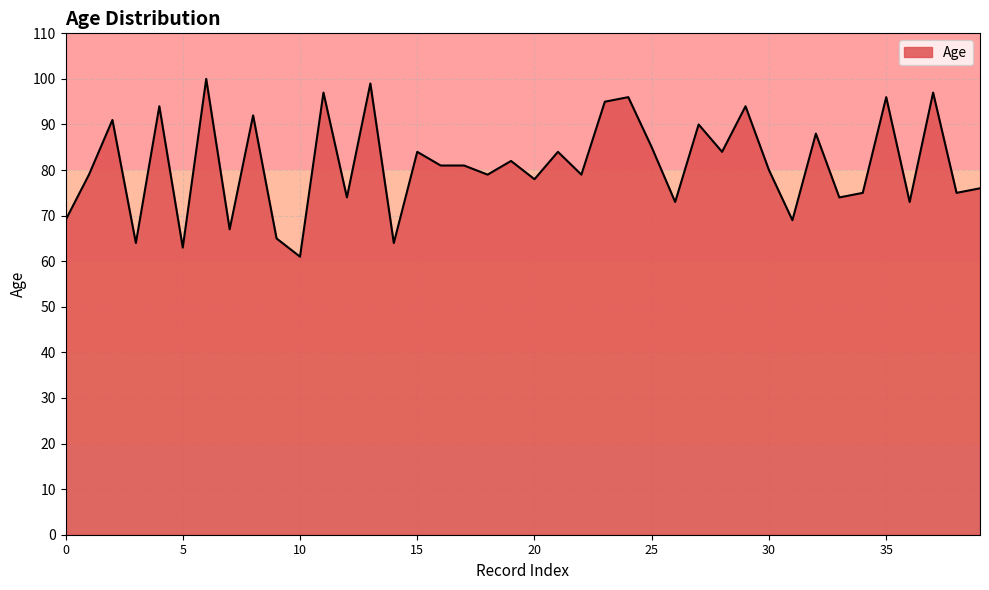

Count the number of data series in this chart.

1